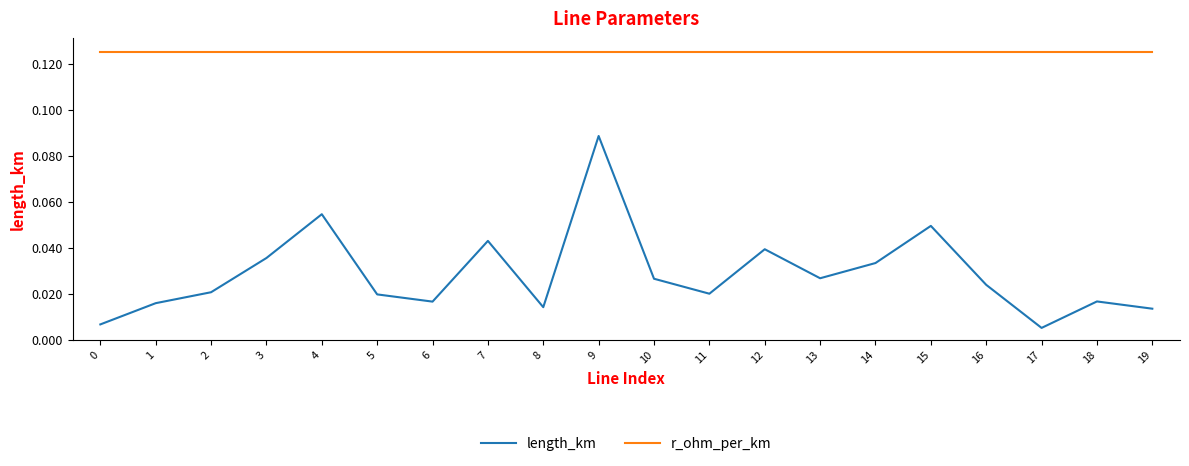

Which series has the largest total across all categories?

r_ohm_per_km